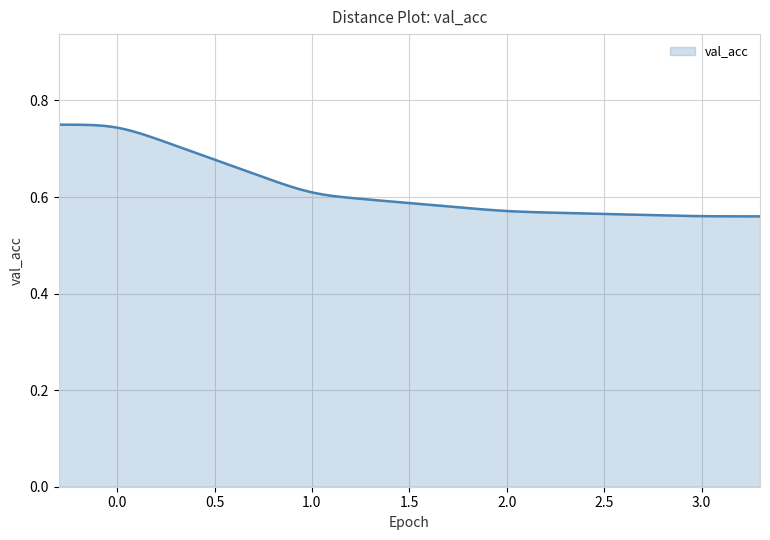

Which category has the lowest value across all series?

3